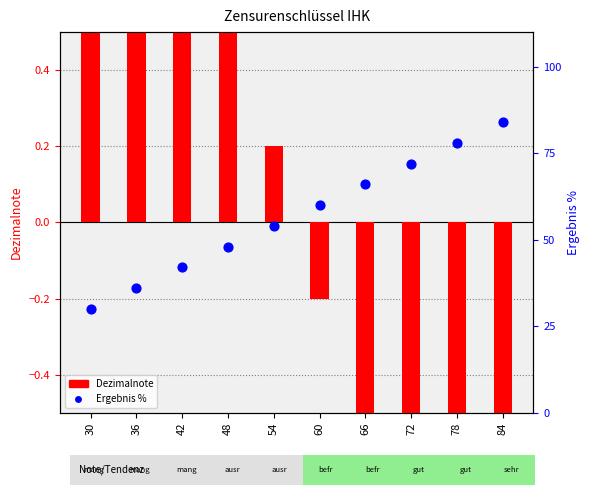

Which series contains the highest Y value?

Ergebnis % within sample